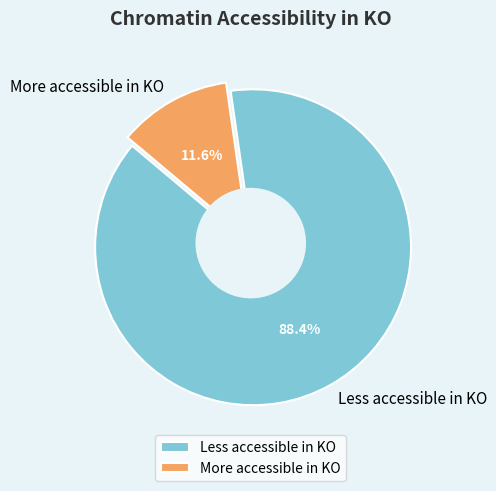

How many segments does this pie chart have?

2